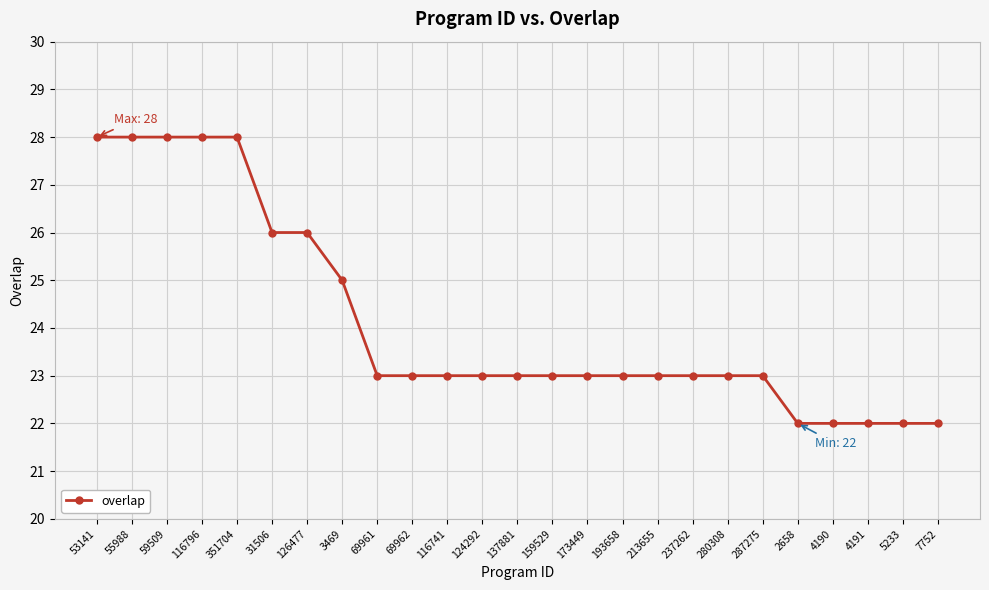

What is the sum of the values at 213655 and 124292?

46